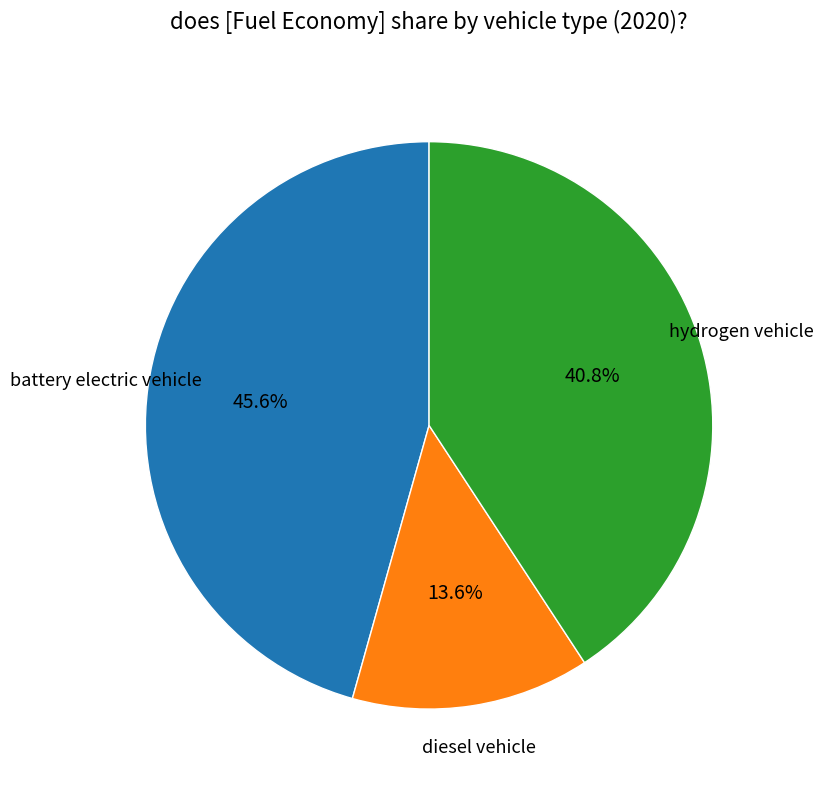

Is there any slice that represents more than half of the pie?

No